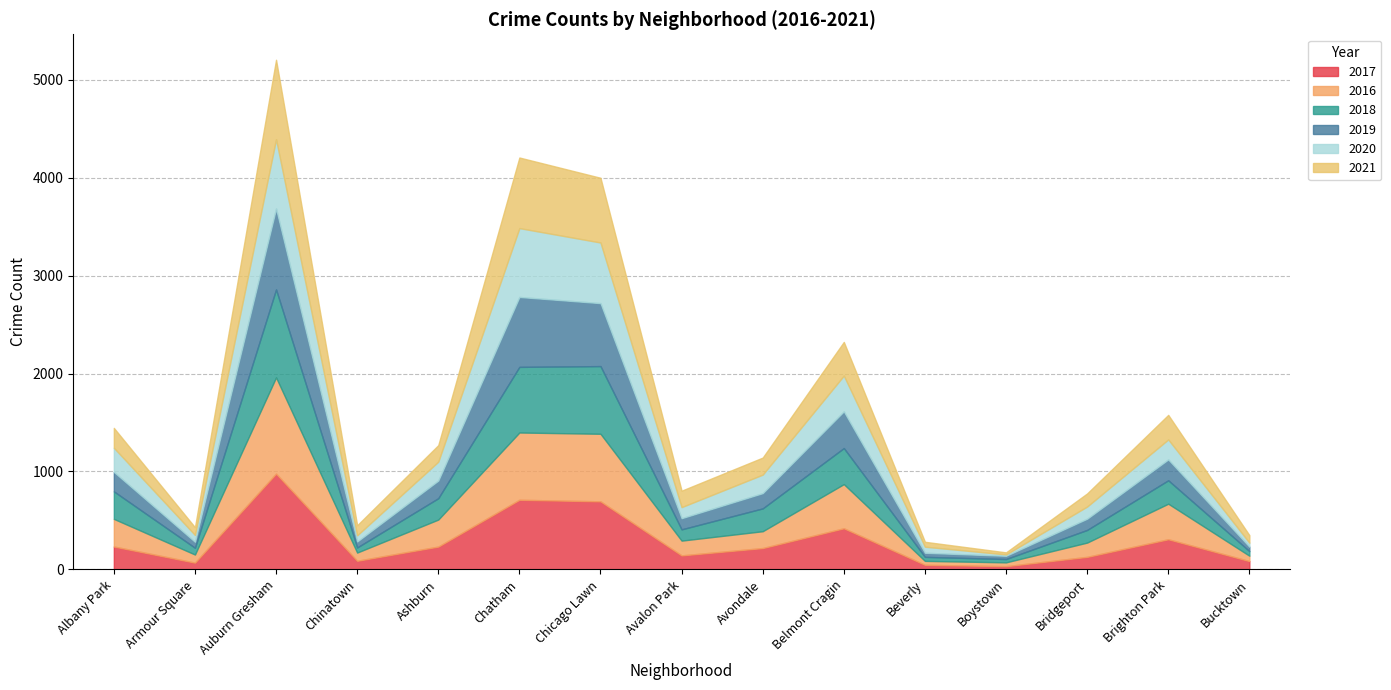

What are all the series names shown in the legend?

2017, 2016, 2018, 2019, 2020, 2021